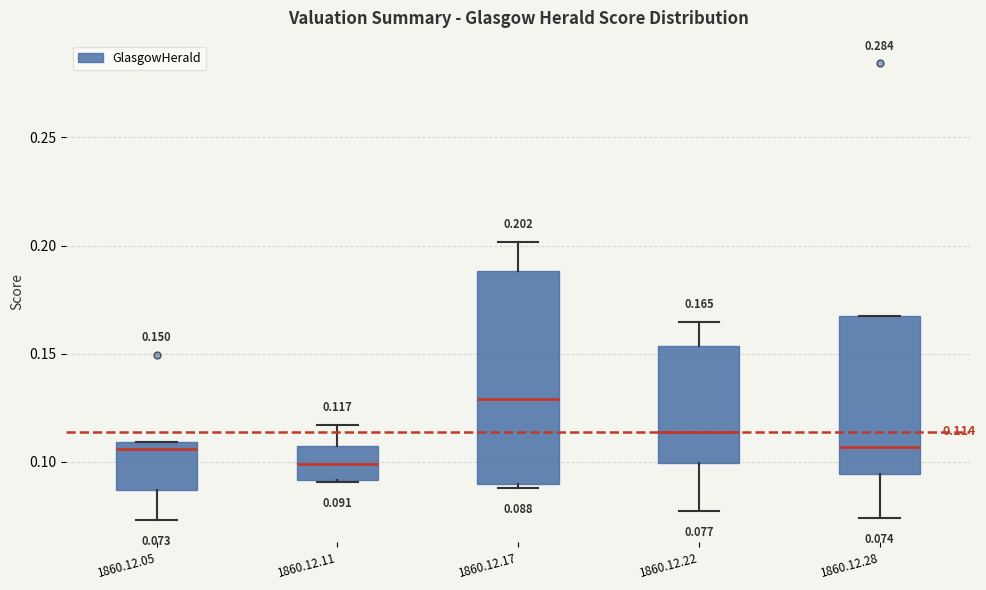

Comparing the boxes themselves (not the whiskers), which one is the tallest?

1860.12.17